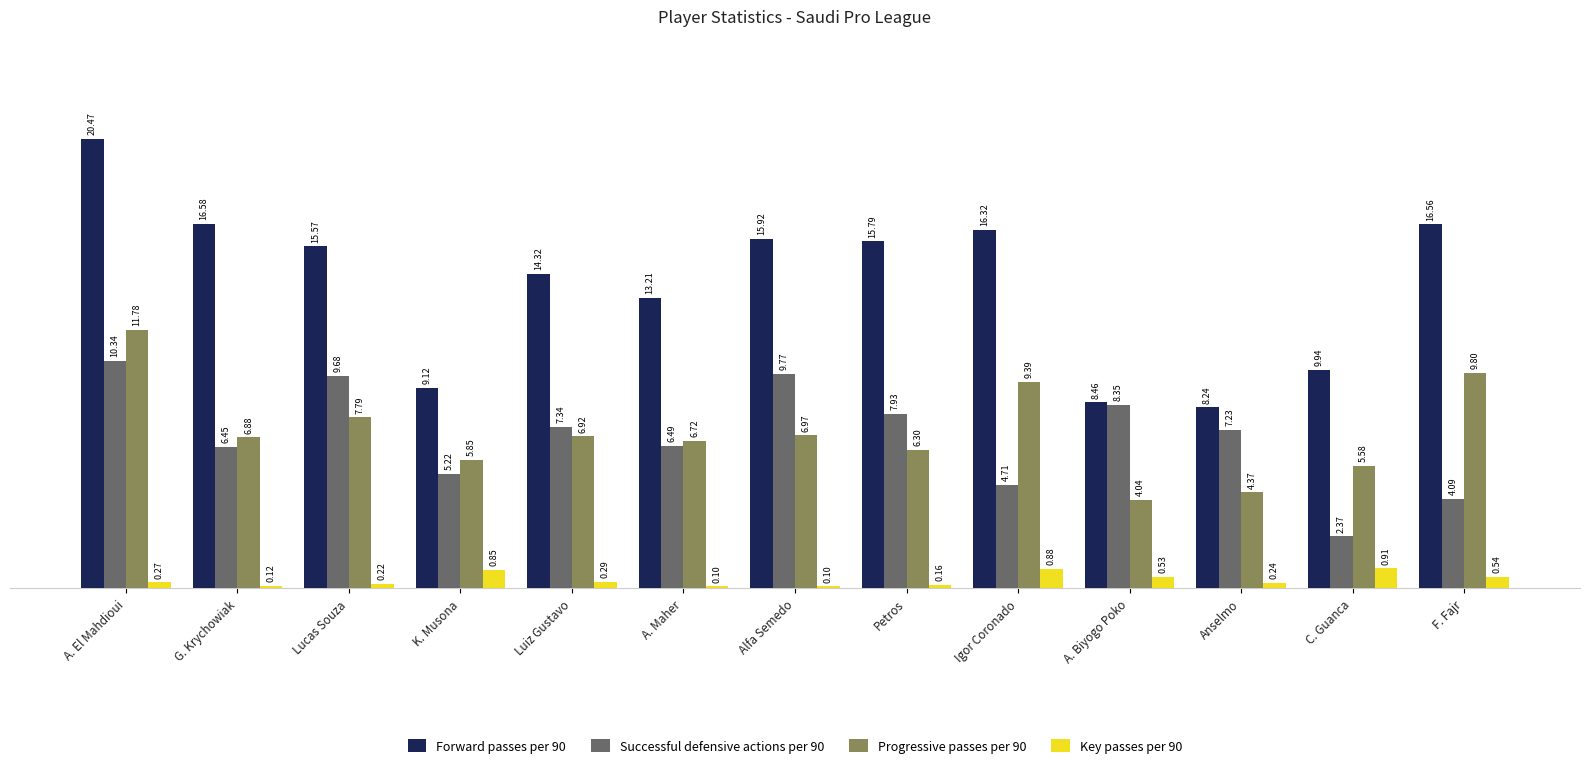

At which category is the sum across all series the highest?

A. El Mahdioui